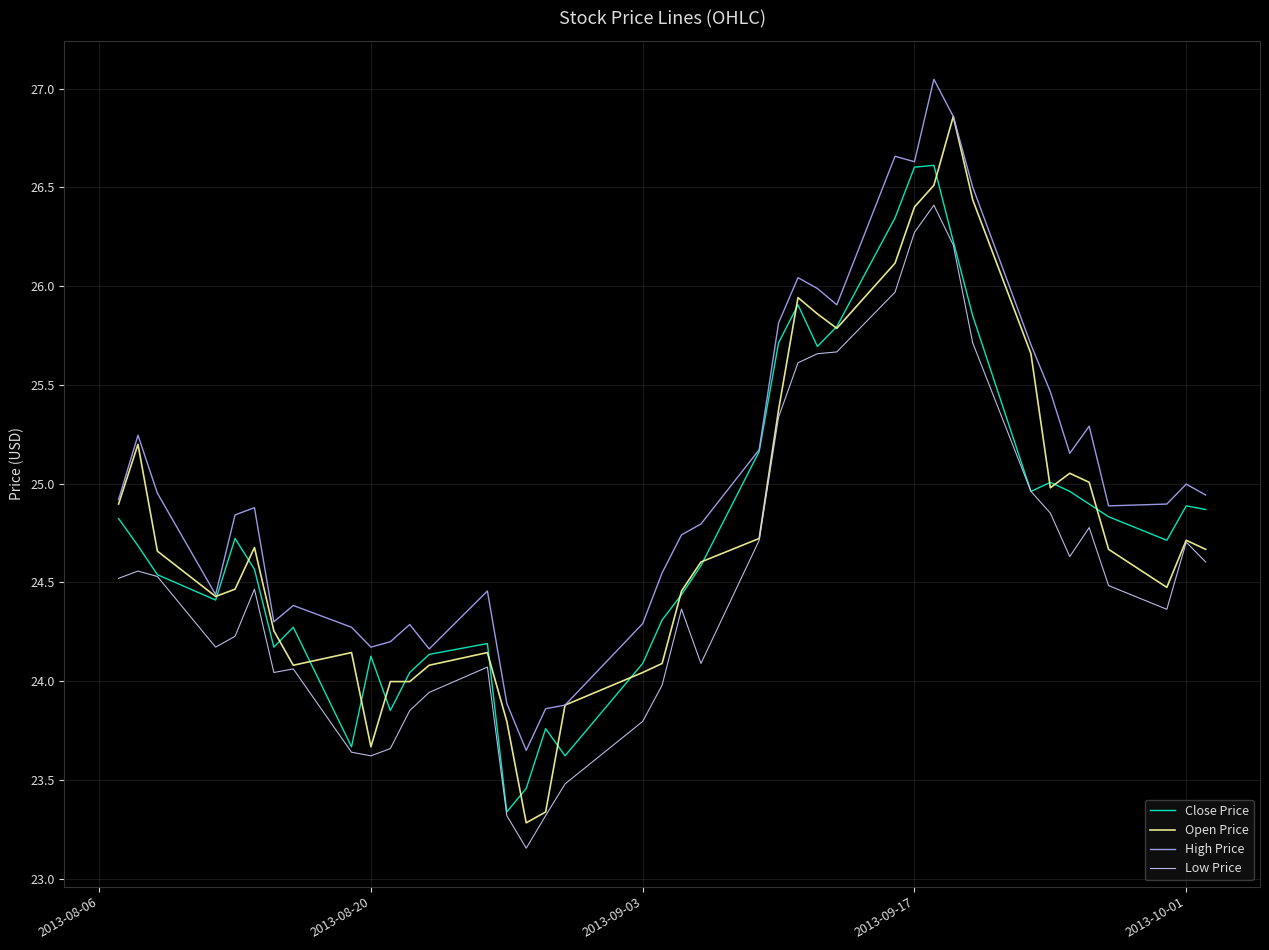

True or false: Low Price and High Price cross at least once.

False